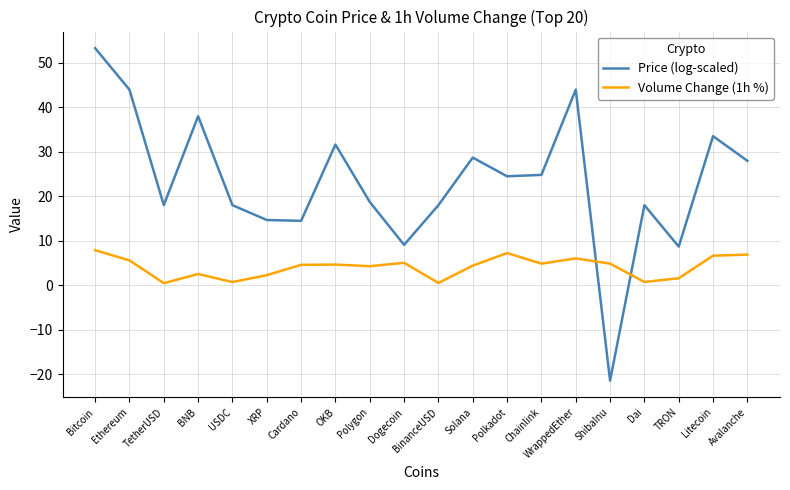

Which series has the largest range (max minus min)?

Price (log-scaled)